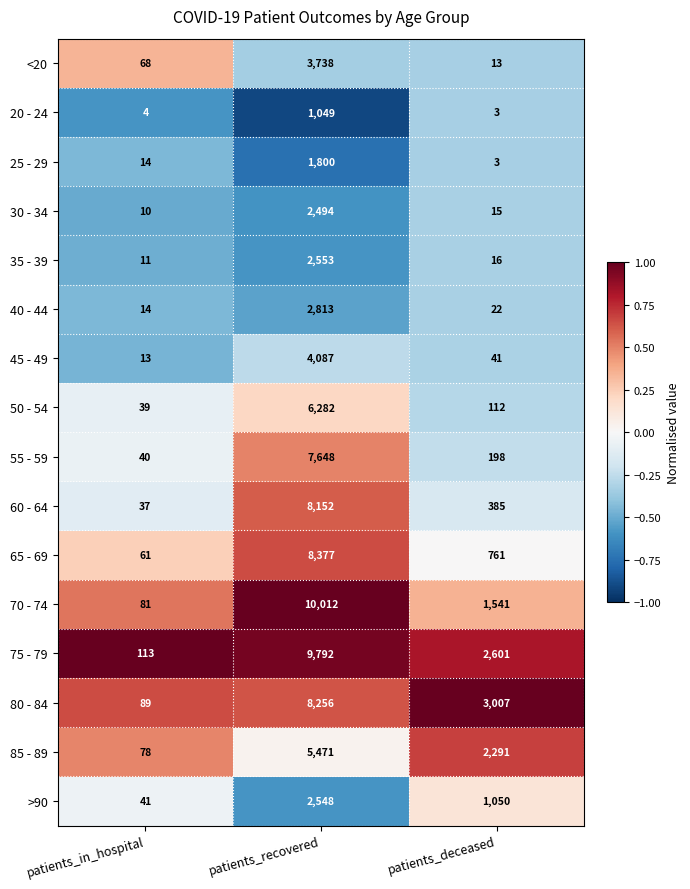

How many values in the 70 - 74 series are below 1541?

1